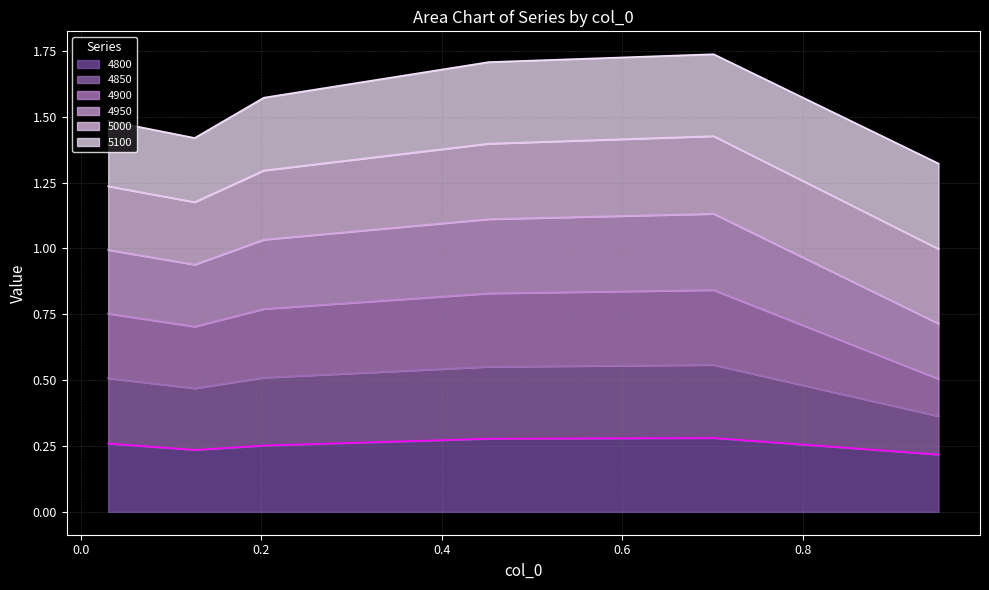

What are all the series names shown in the legend?

4800, 4850, 4900, 4950, 5000, 5100